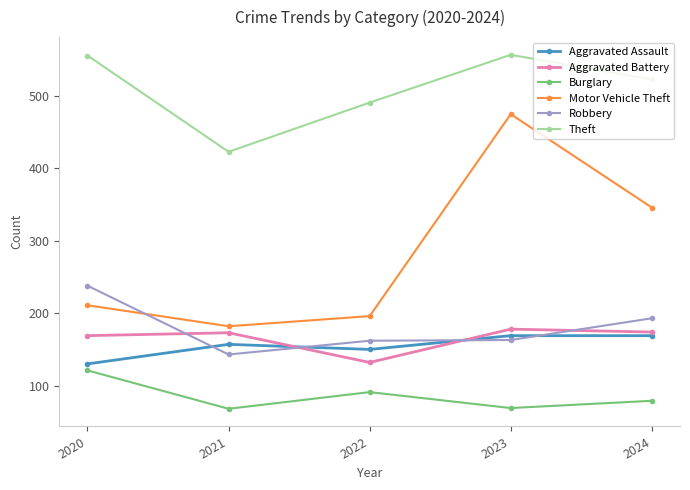

At which label is Burglary closest to 94?

2022